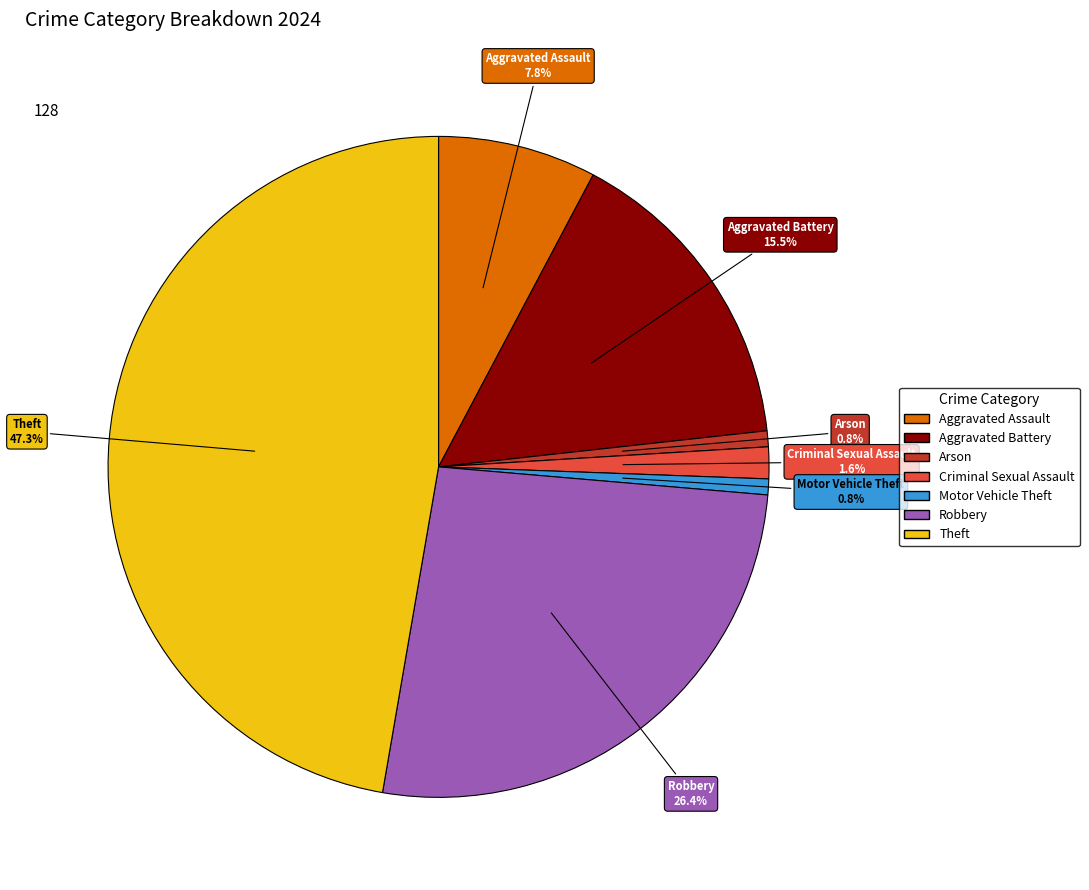

How many segments does this pie chart have?

7